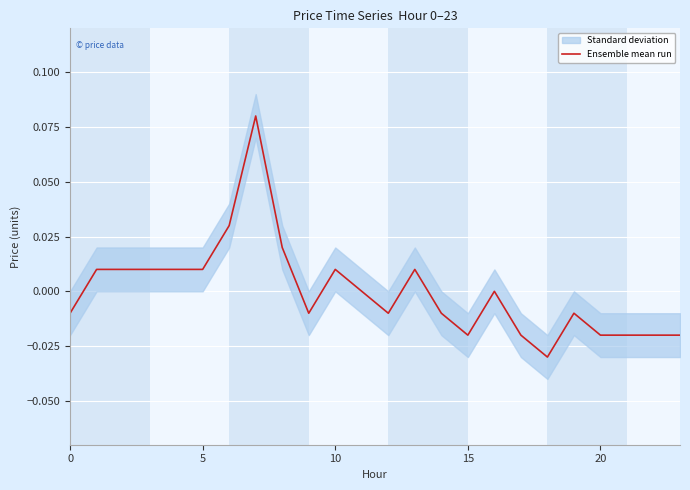

How many lines are shown in the chart?

1